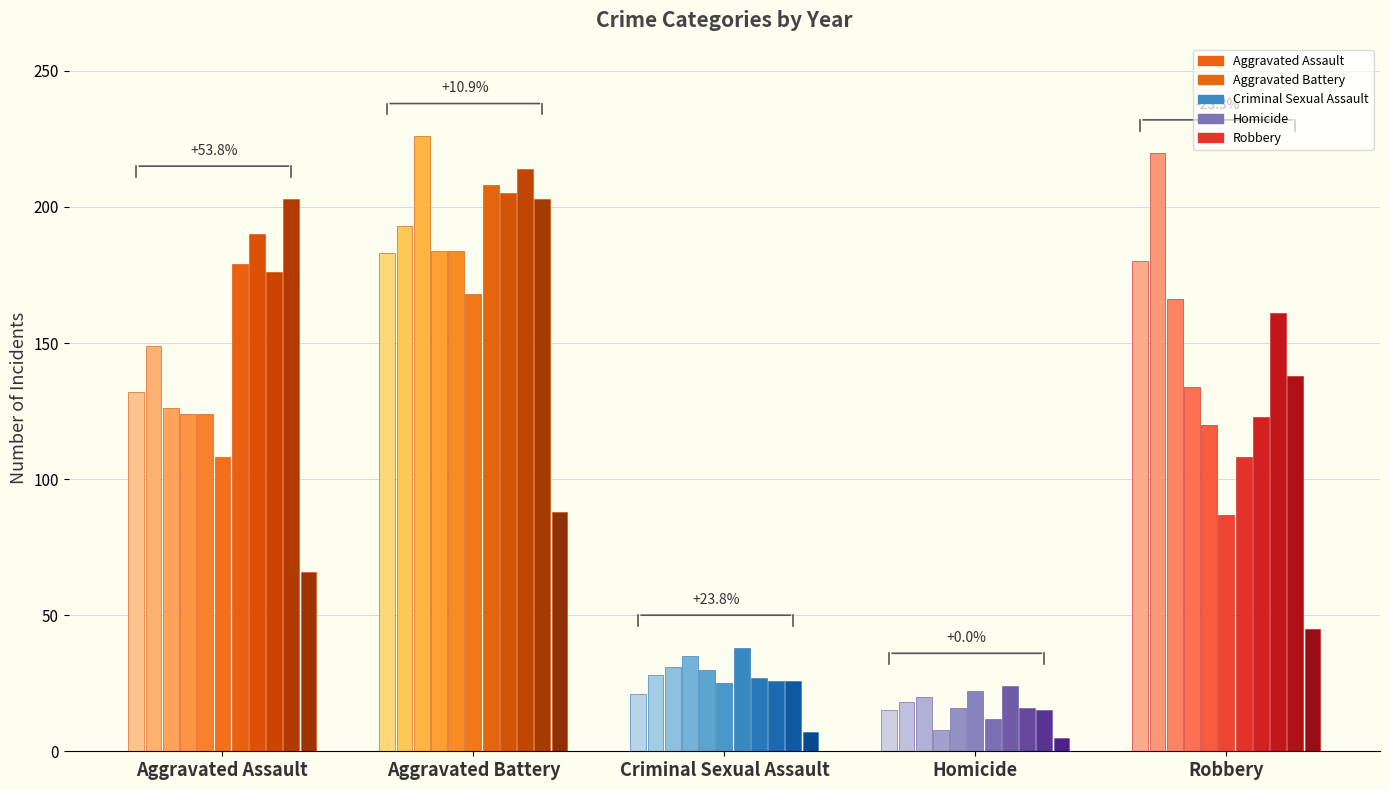

The Homicide series shows 12 at 2021. True or false?

True